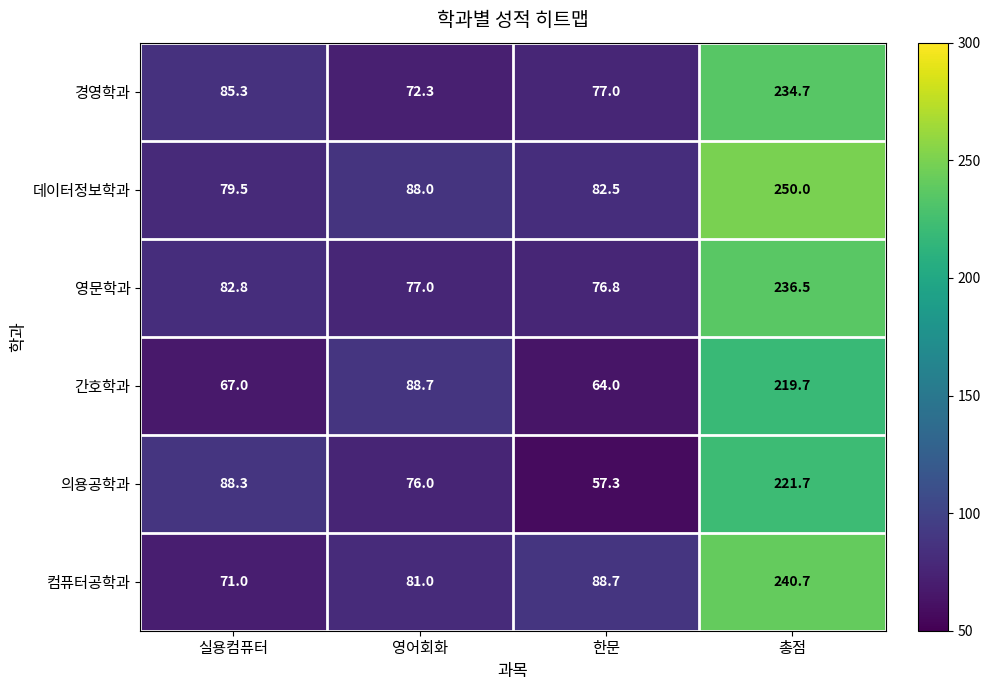

What is the minimum value shown in the chart?

57.3